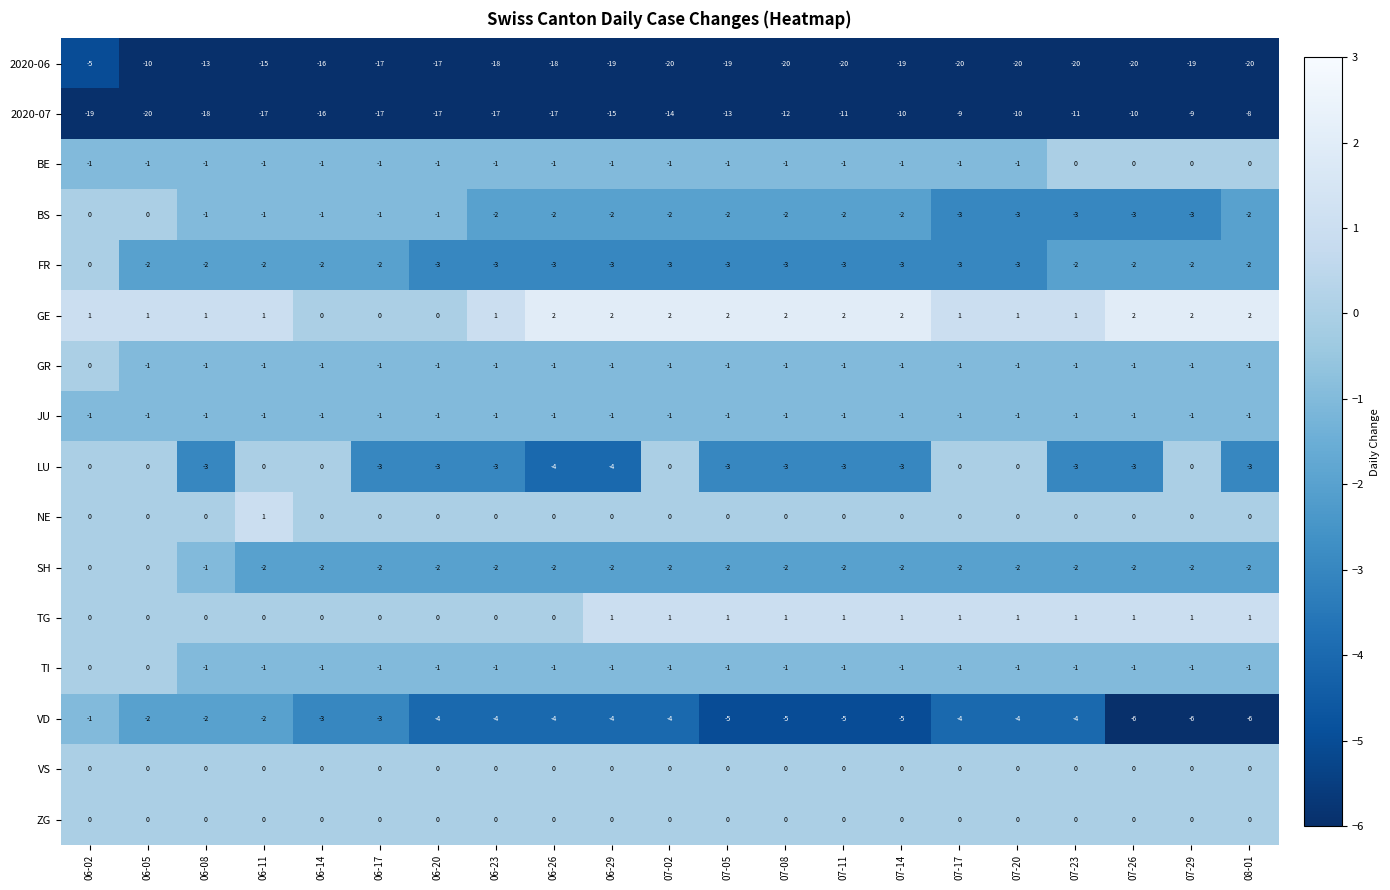

What is the sum of the GE values at 07-29 and 07-02?

4